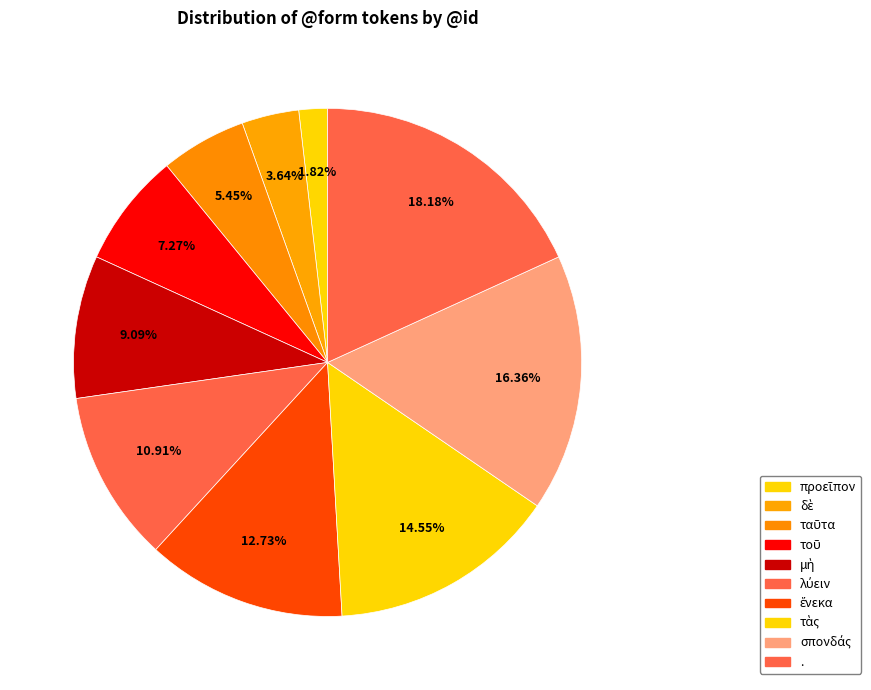

How many slices are in this pie chart?

10